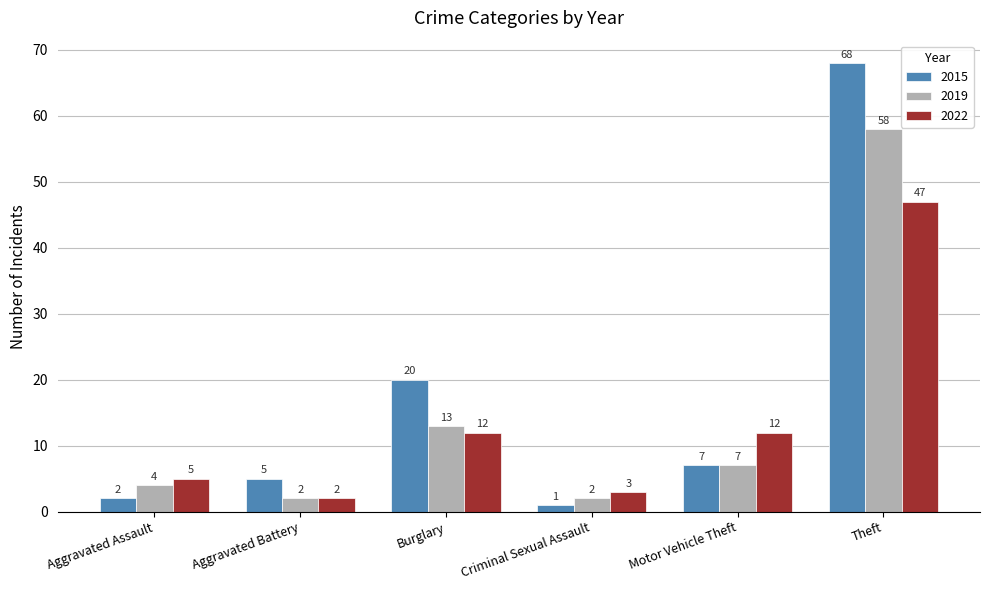

What is the sum of all 2015 values?

103